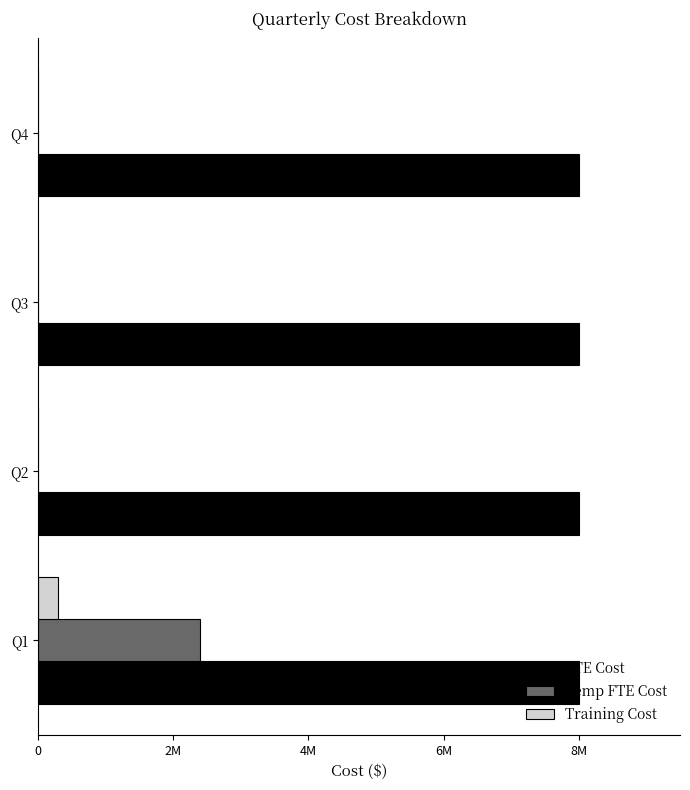

What is the average value of the Temp FTE Cost series?

600000.0